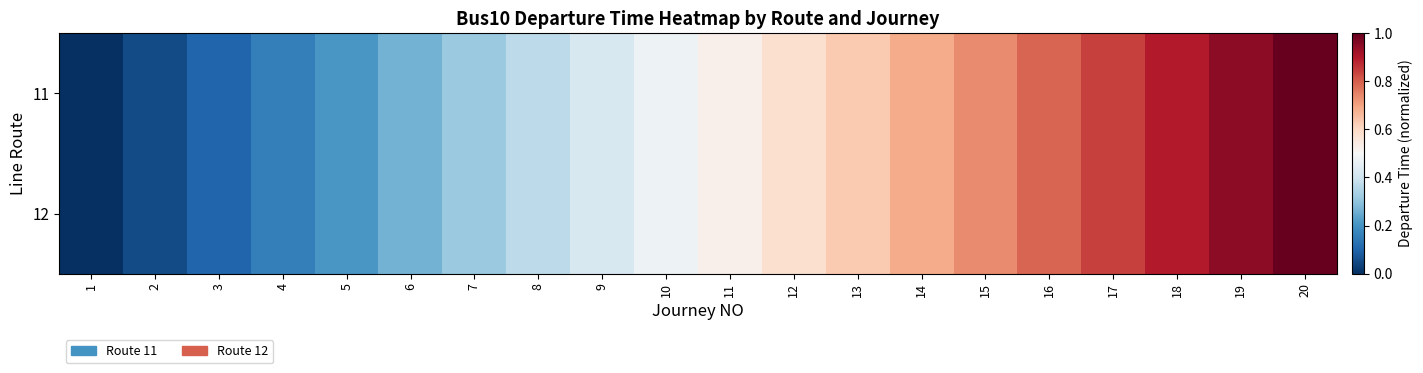

At which label does 12 reach its peak?

20